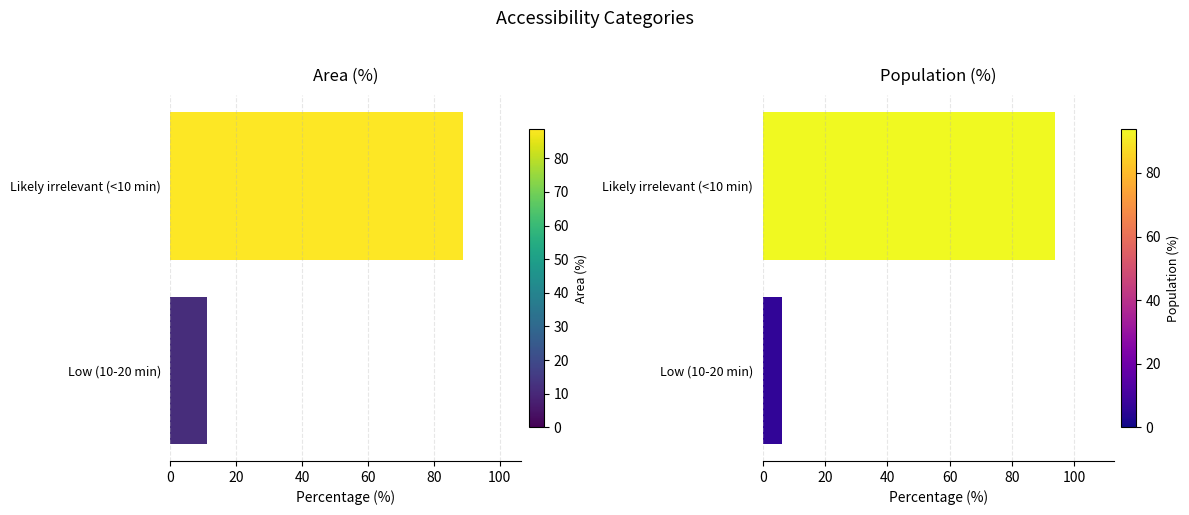

What is the approximate value of Population (%) at Likely irrelevant (<10 min)?

93.9